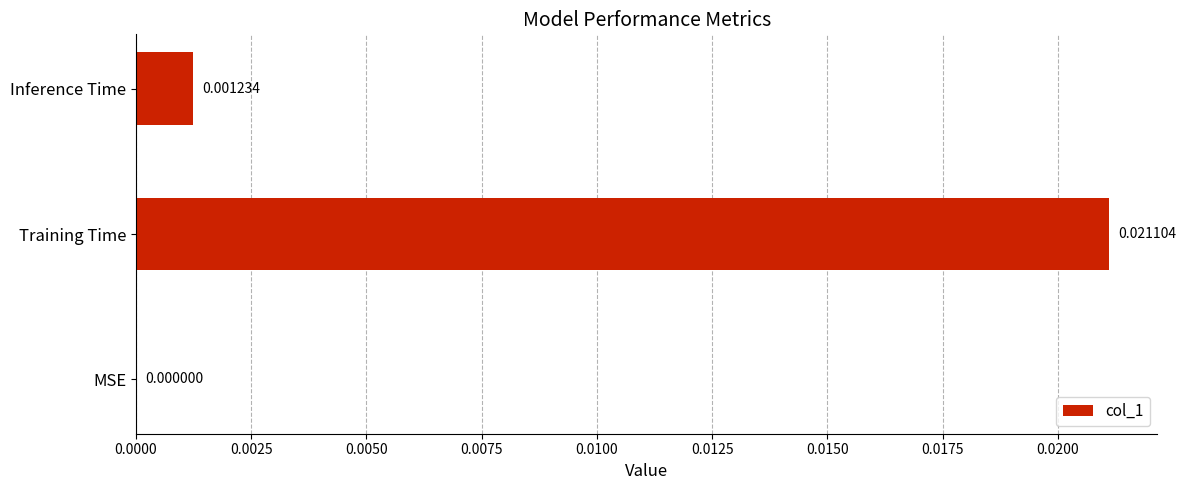

At which label is the value closest to 0?

MSE